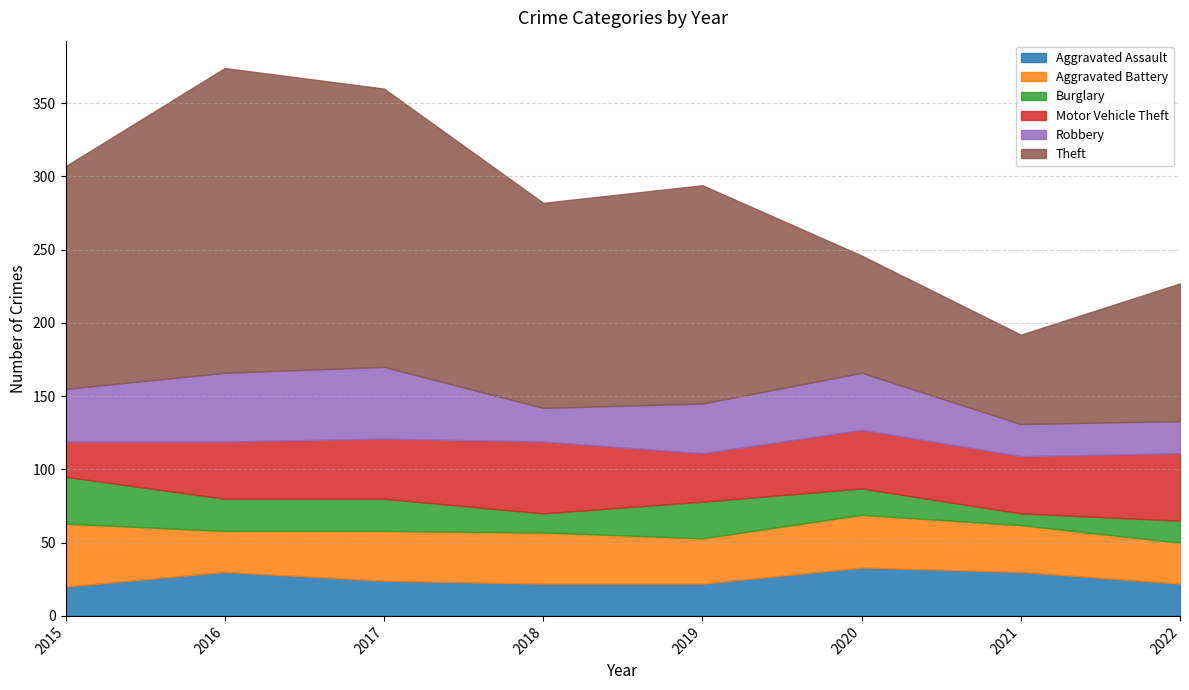

Reading left to right, transcribe all the data shown in this chart.

Aggravated Assault: 2015=20	2016=30	2017=24	2018=22	2019=22	2020=33	2021=30	2022=22
Aggravated Battery: 2015=43	2016=28	2017=34	2018=35	2019=31	2020=36	2021=32	2022=28
Burglary: 2015=32	2016=22	2017=22	2018=13	2019=25	2020=18	2021=8	2022=15
Motor Vehicle Theft: 2015=24	2016=39	2017=41	2018=49	2019=33	2020=40	2021=39	2022=46
Robbery: 2015=36	2016=47	2017=49	2018=23	2019=34	2020=39	2021=22	2022=22
Theft: 2015=152	2016=208	2017=190	2018=140	2019=149	2020=80	2021=61	2022=94